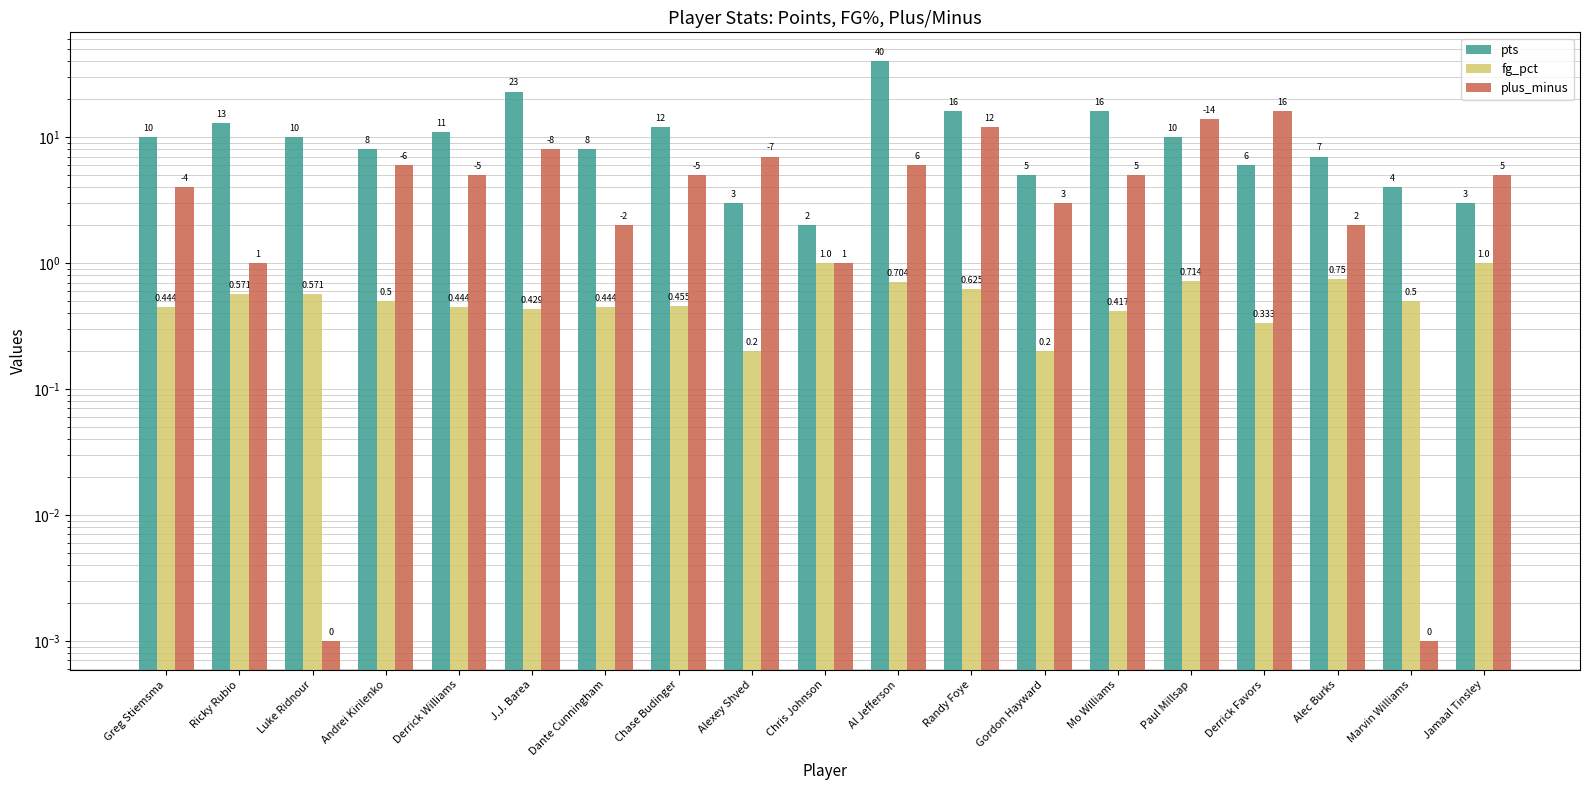

Rank the categories by pts value from lowest to highest.

Chris Johnson, Alexey Shved, Jamaal Tinsley, Marvin Williams, Gordon Hayward, Derrick Favors, Alec Burks, Andrei Kirilenko, Dante Cunningham, Greg Stiemsma, Luke Ridnour, Paul Millsap, Derrick Williams, Chase Budinger, Ricky Rubio, Randy Foye, Mo Williams, J.J. Barea, Al Jefferson